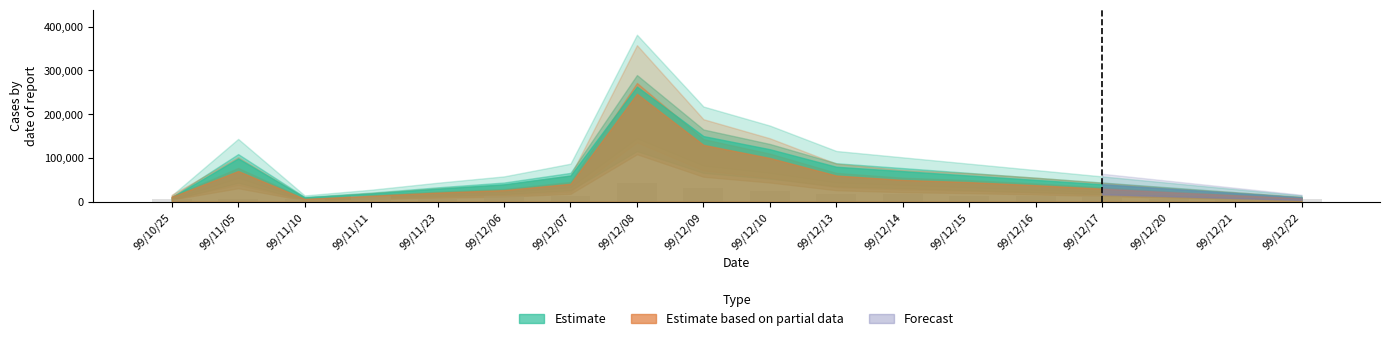

What is the smallest value displayed?

6261.9